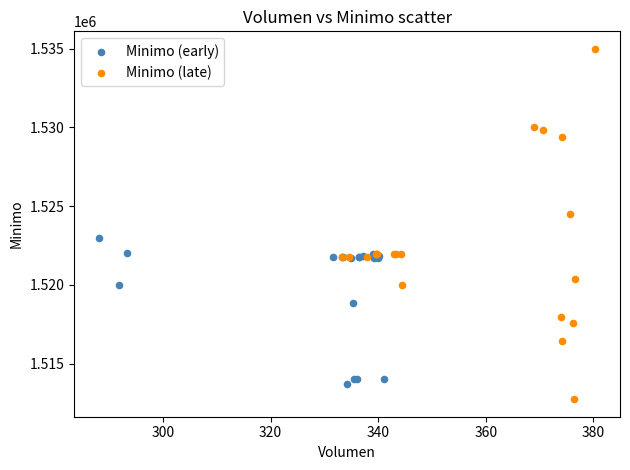

Which series reaches the minimum Y coordinate?

Minimo (late)